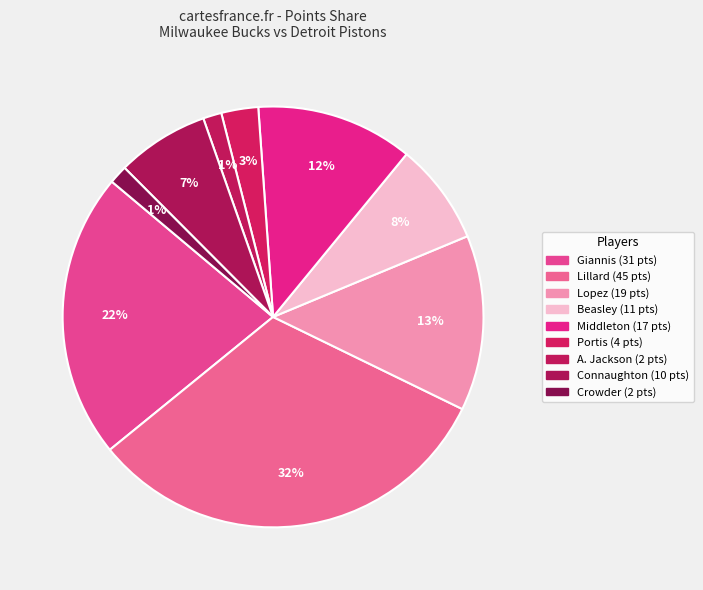

How many segments does this pie chart have?

9